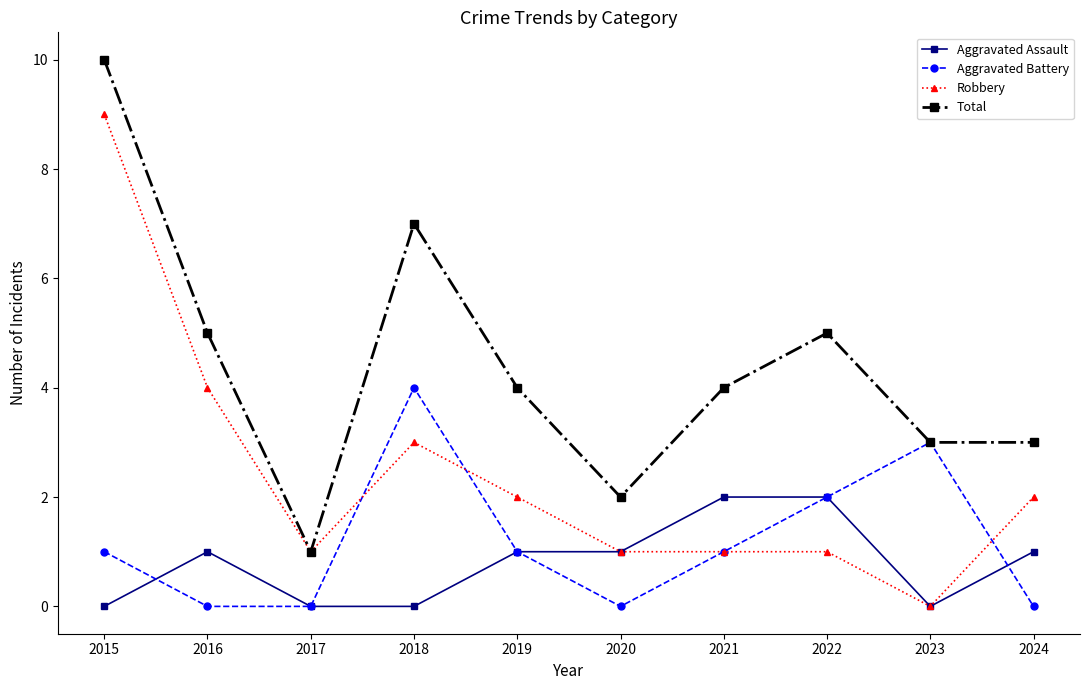

Is it true that Robbery equals 2 at 2024?

True